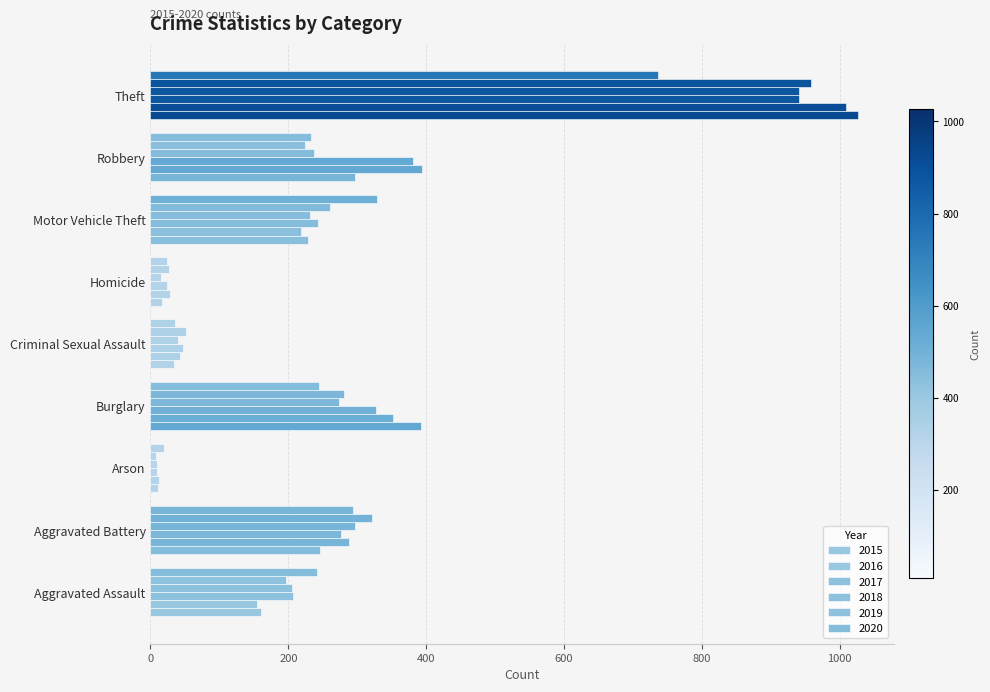

What is the label of the 1st bar from the right?

Theft